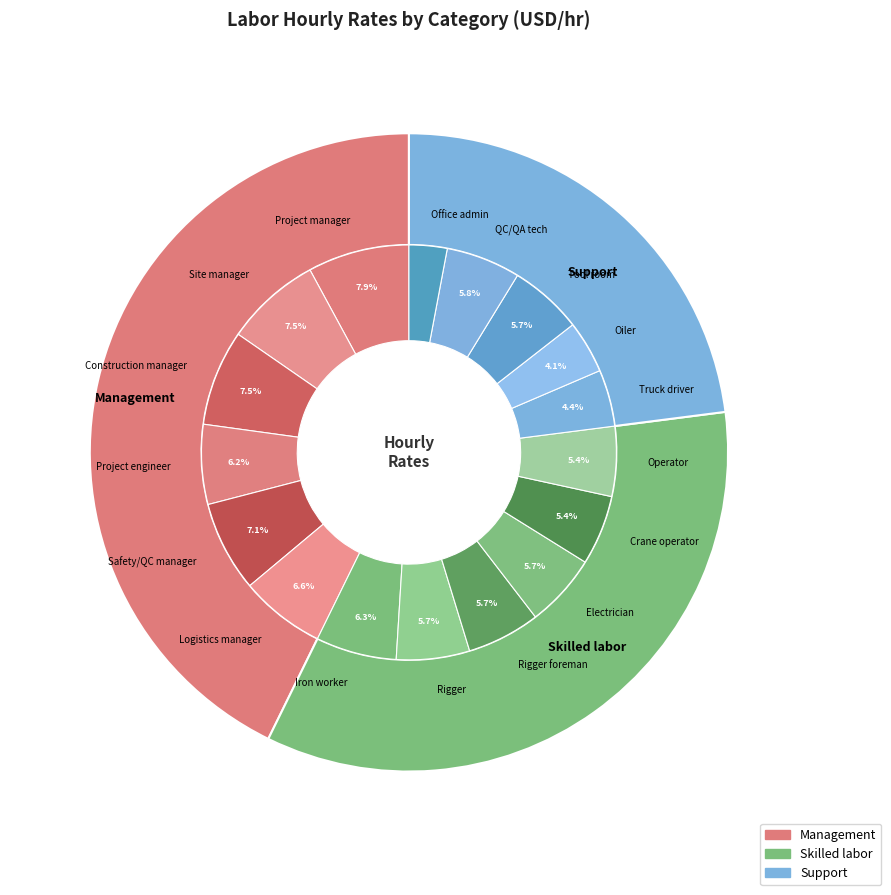

Is the sum of Rigger foreman and Project manager greater than half?

No